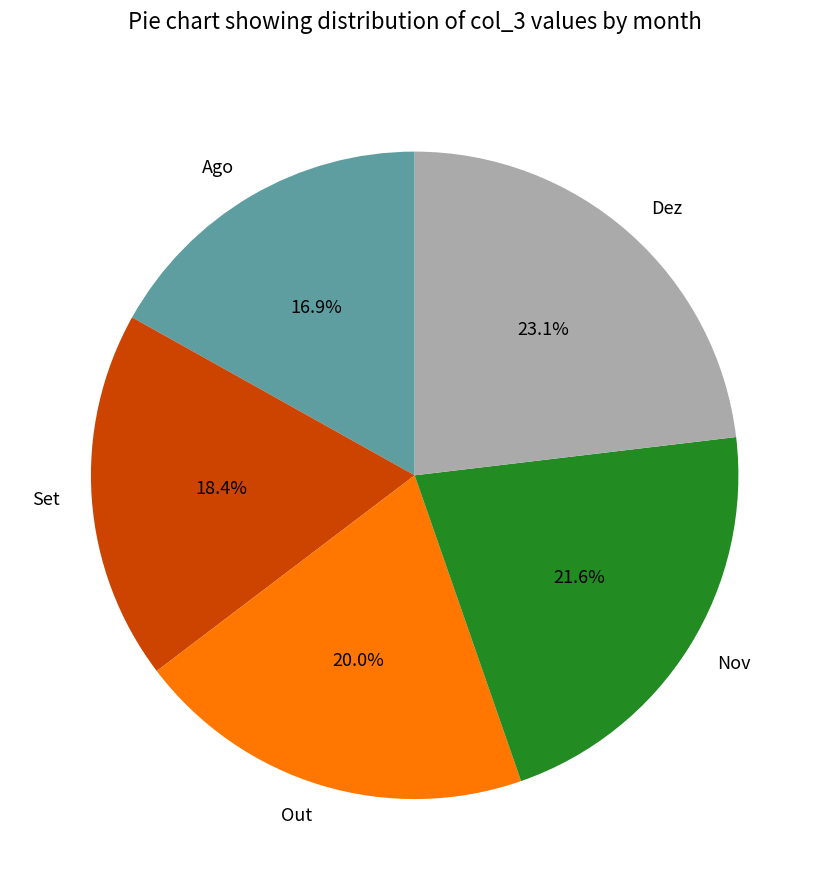

Which has a higher value, Ago or Dez?

Dez